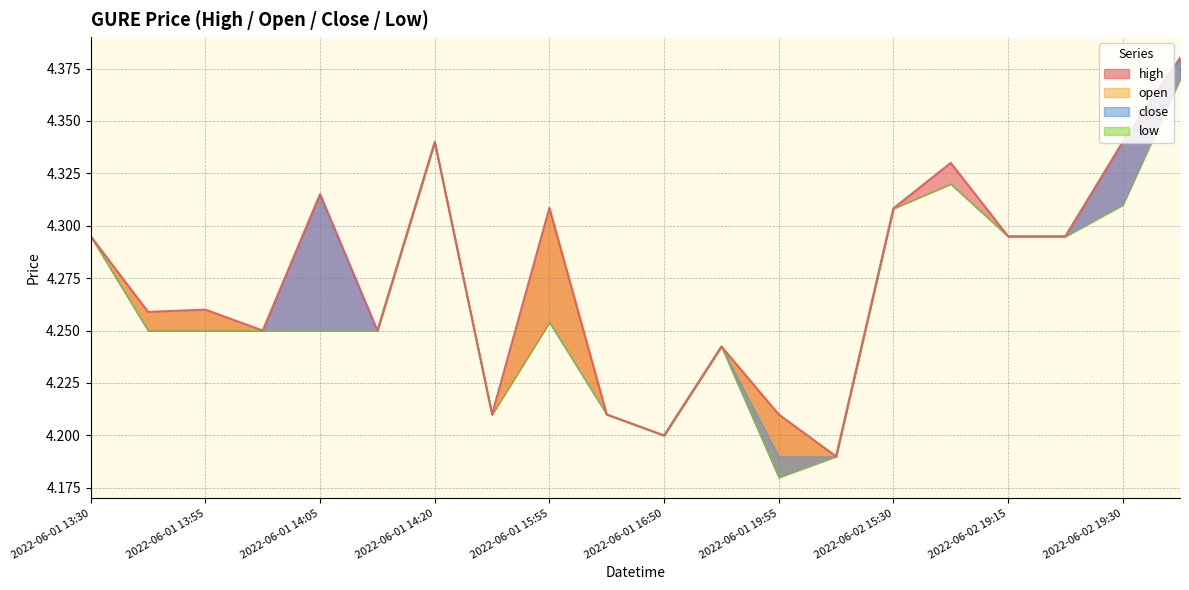

What is the label of the 17th point from the right?

2022-06-01 14:00